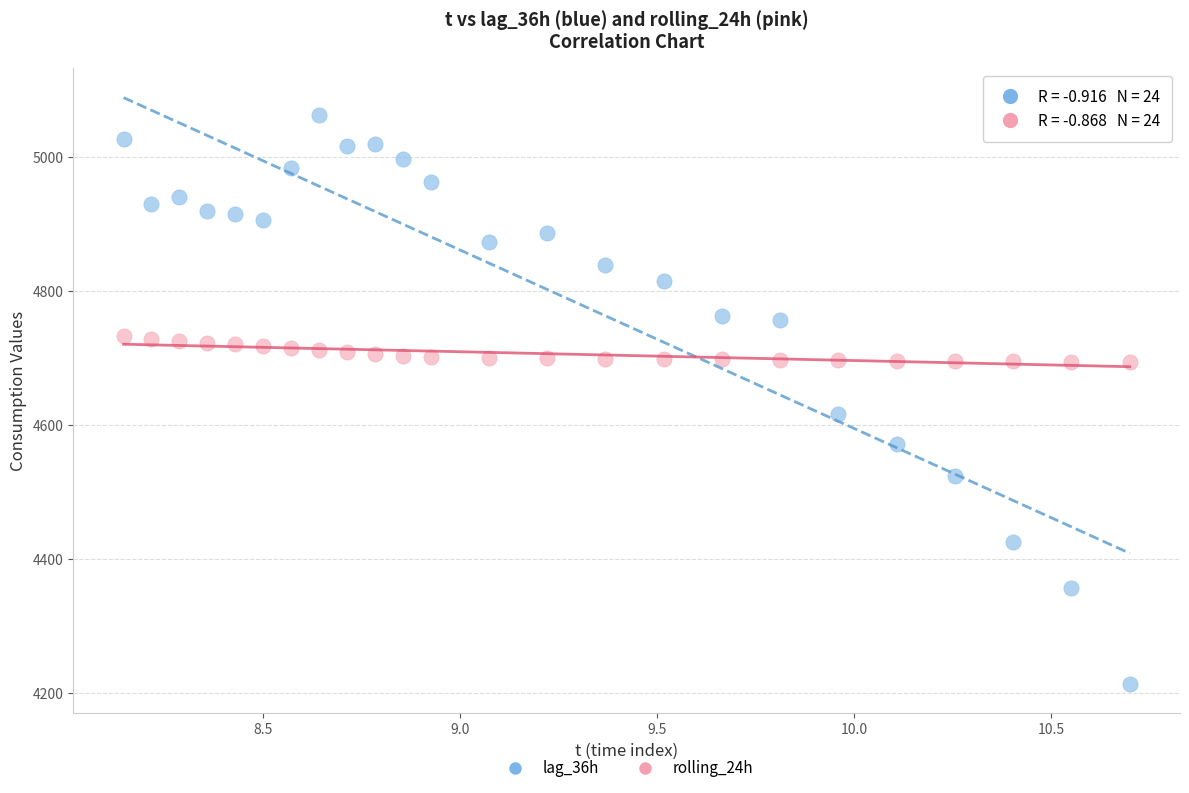

What are all the series names shown in the legend?

lag_36h, rolling_24h